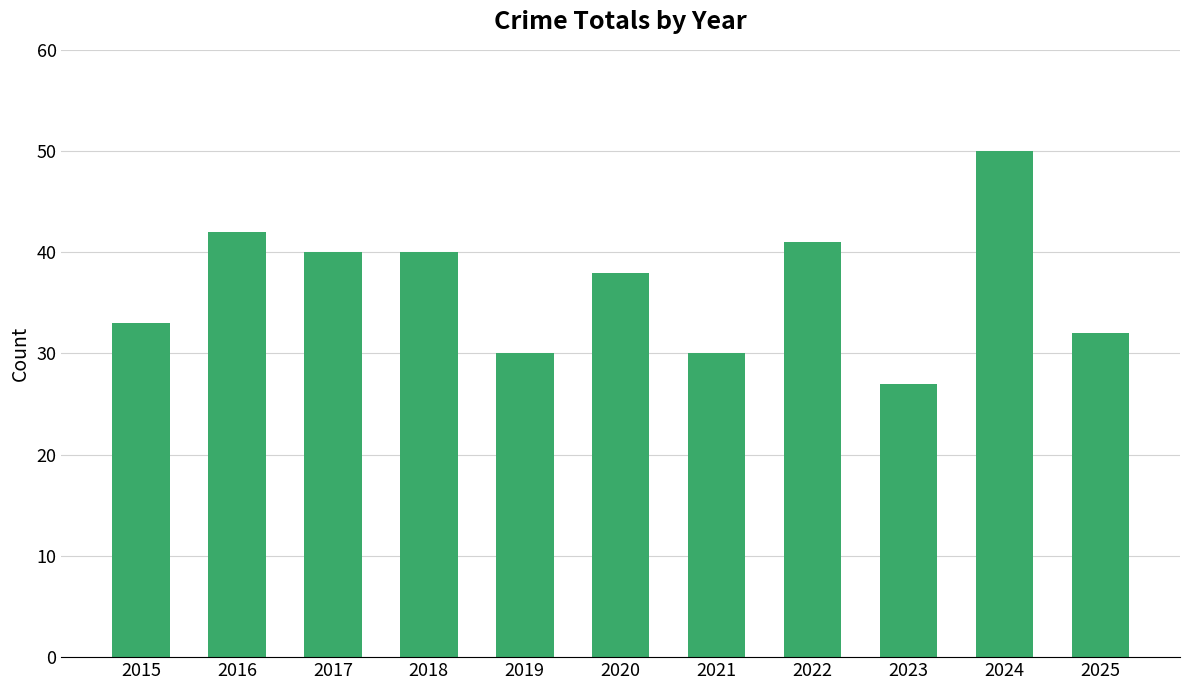

Where does the data first go above 38?

2016